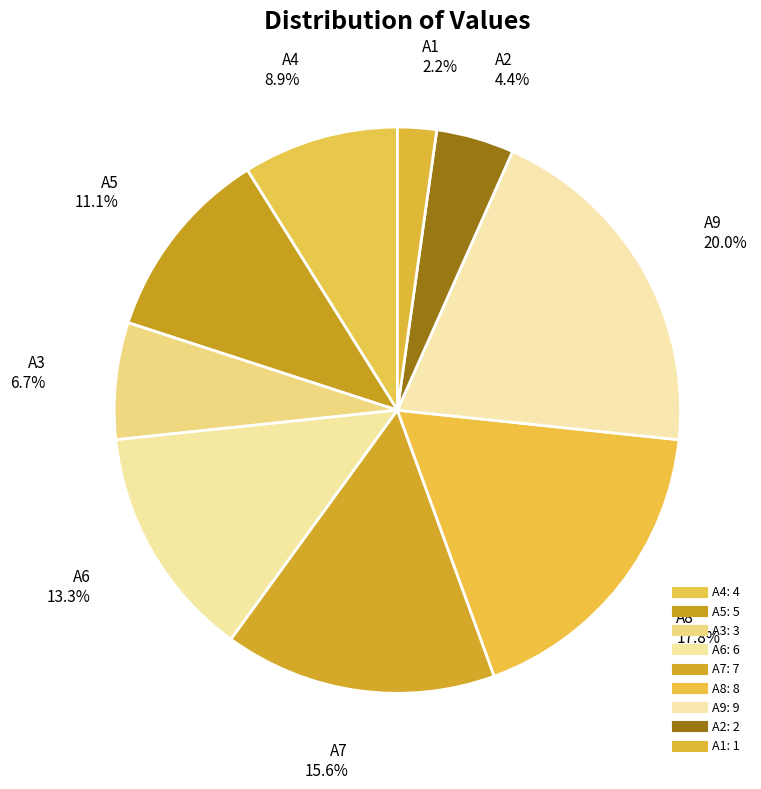

Which category has the smallest portion of the pie?

A1